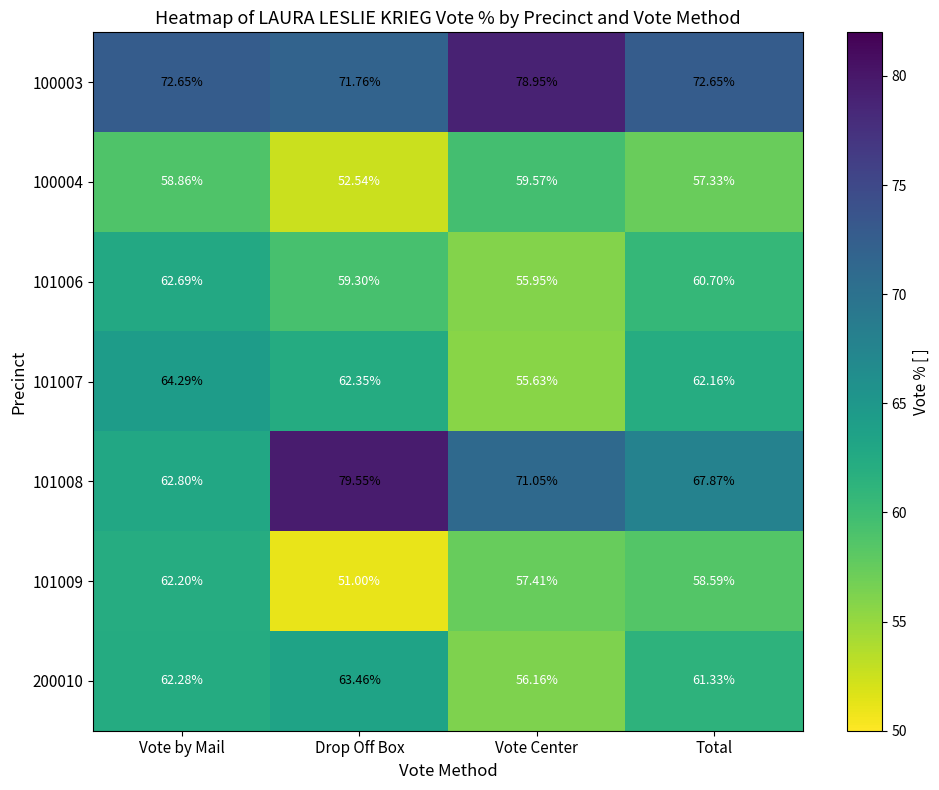

At which label does 101008 reach its peak?

Drop Off Box